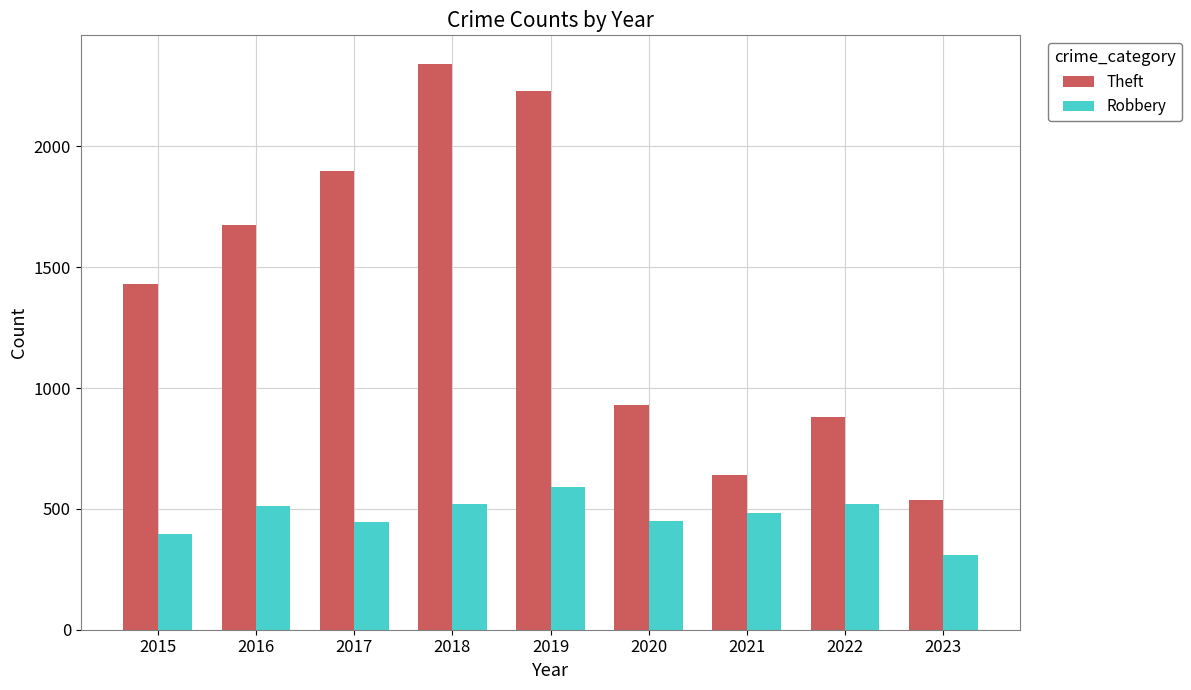

Rank the series at 2017 from highest to lowest value.

Theft, Robbery